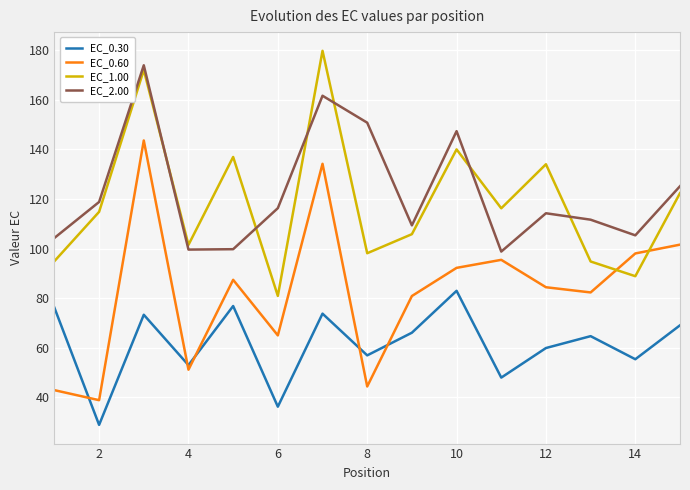

True or false: EC_2.00 and EC_1.00 intersect in this chart.

True